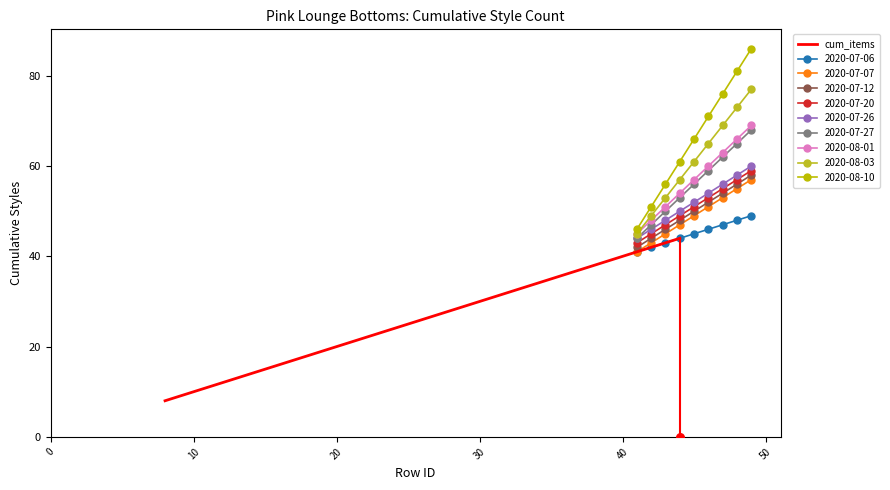

What is the maximum value for cum_items?

44